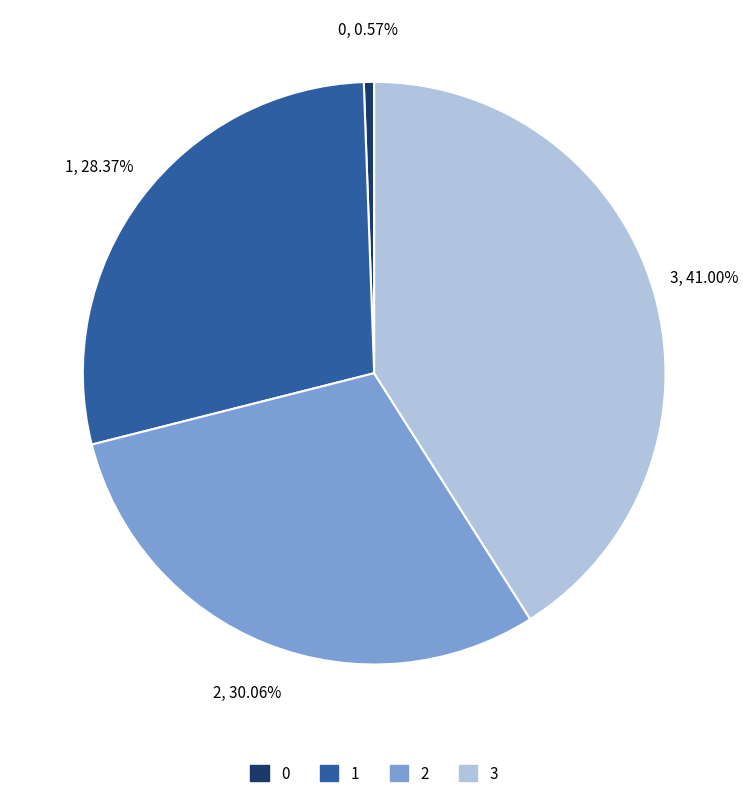

What percentage is the 2 slice, to the nearest percent?

30%